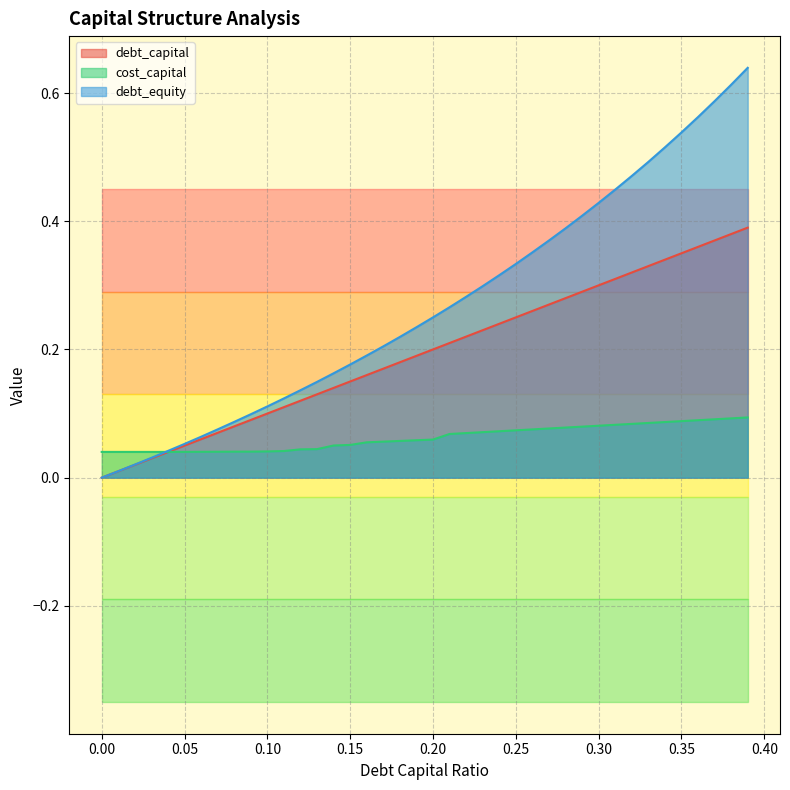

At which label is cost_capital closest to 0?

0.02